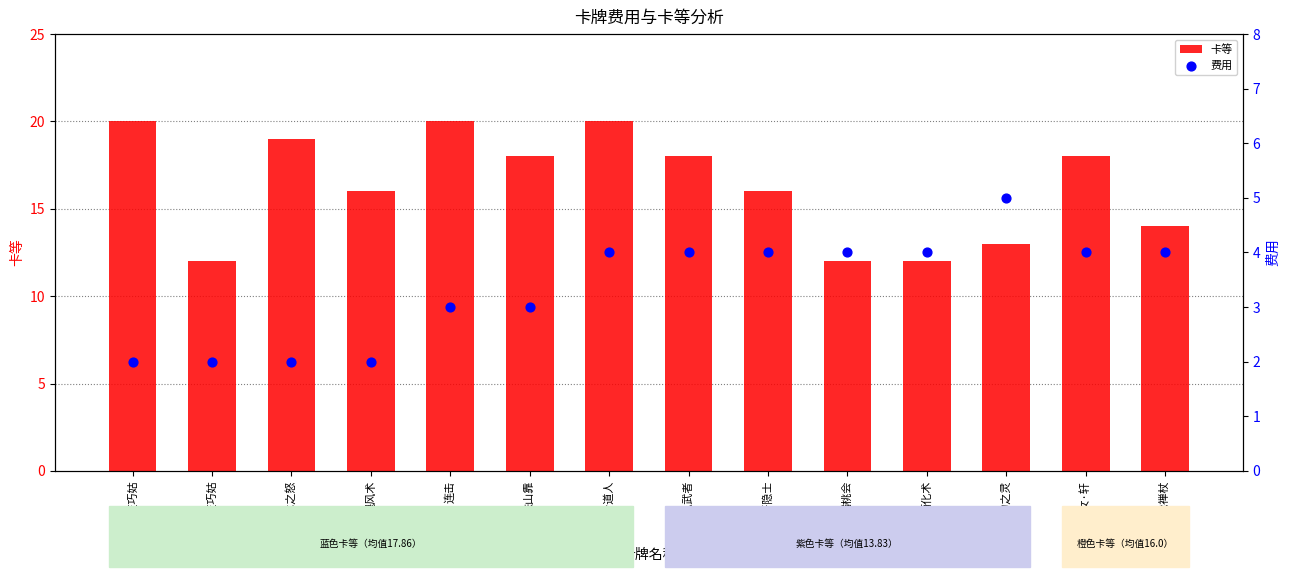

Which series contains the lowest Y value?

费用